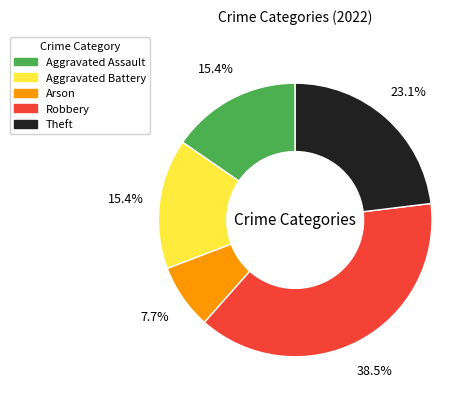

Combined, do Robbery and Aggravated Assault account for over 50%?

Yes